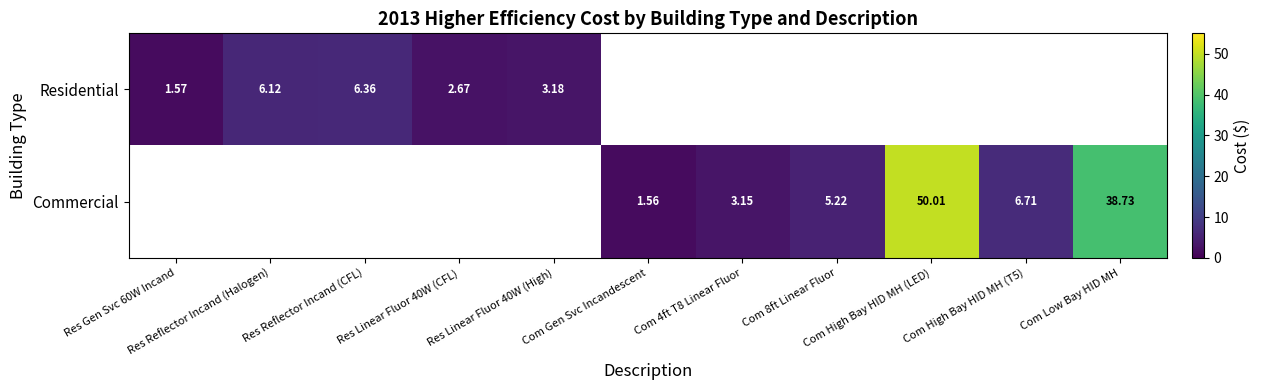

True or false: Commercial has a value of 5.2 at Com 8ft Linear Fluor.

True